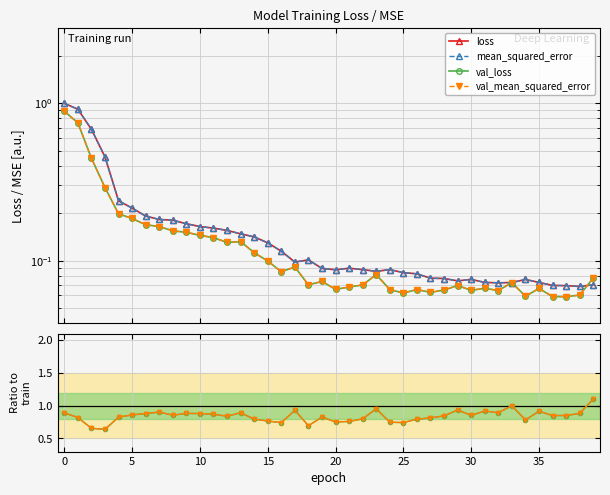

The value of loss at 33 is 0.1. True or false?

False